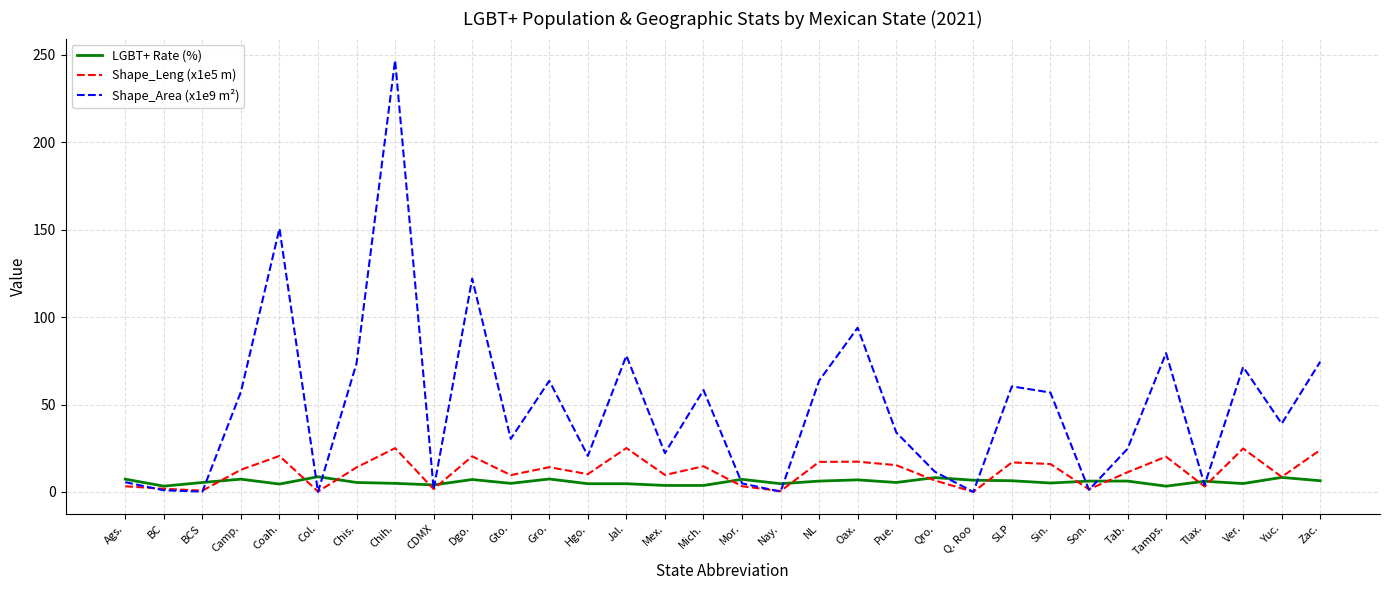

What position from the left is Zac.?

32